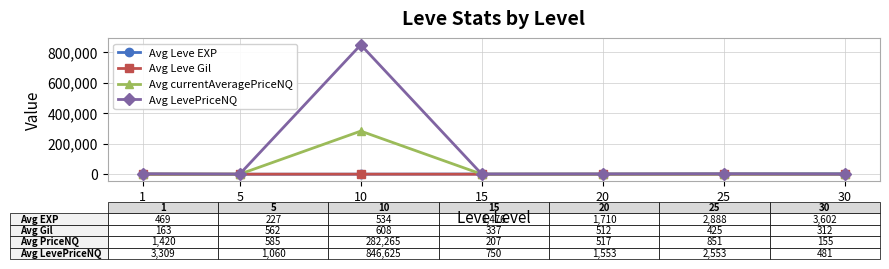

What is the minimum value for Avg LevePriceNQ?

481